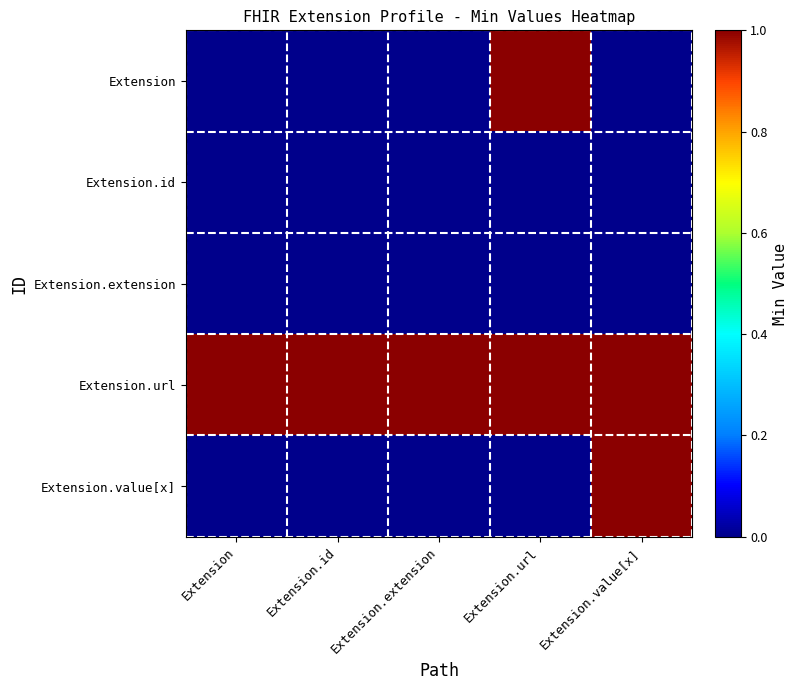

Reading left to right, transcribe all the data shown in this chart.

Extension: Extension=0	Extension.id=0	Extension.extension=0	Extension.url=1	Extension.value[x]=0
Extension.id: Extension=0	Extension.id=0	Extension.extension=0	Extension.url=0	Extension.value[x]=0
Extension.extension: Extension=0	Extension.id=0	Extension.extension=0	Extension.url=0	Extension.value[x]=0
Extension.url: Extension=1	Extension.id=1	Extension.extension=1	Extension.url=1	Extension.value[x]=1
Extension.value[x]: Extension=0	Extension.id=0	Extension.extension=0	Extension.url=0	Extension.value[x]=1